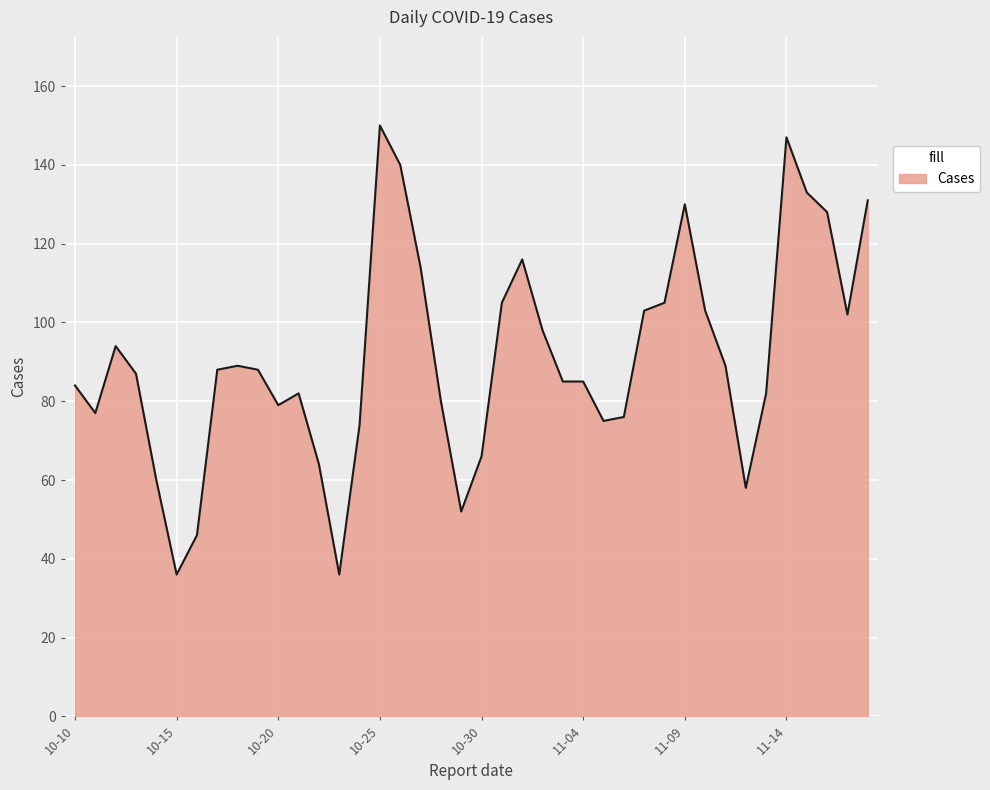

What is the smallest value displayed?

36